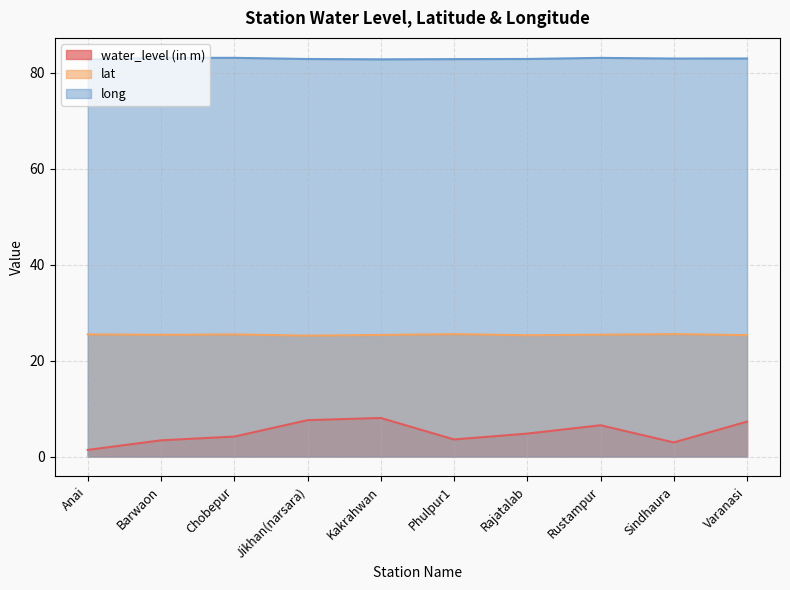

Which has a higher value, Chobepur or Varanasi?

Varanasi